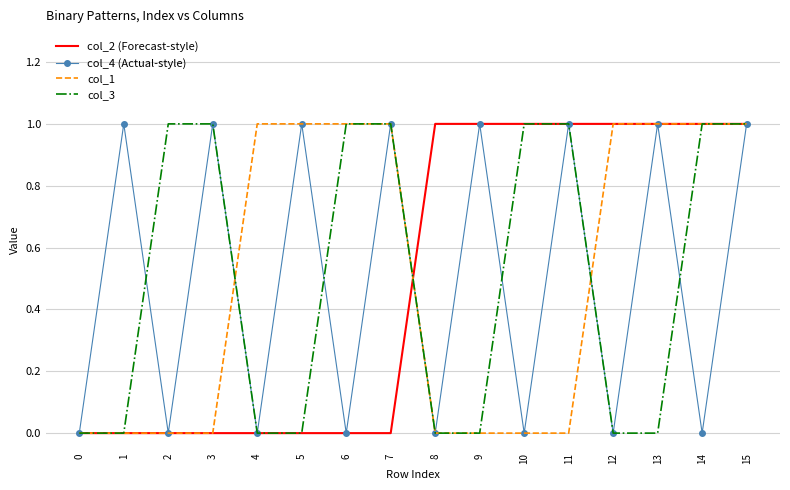

Count the number of data series in this chart.

4